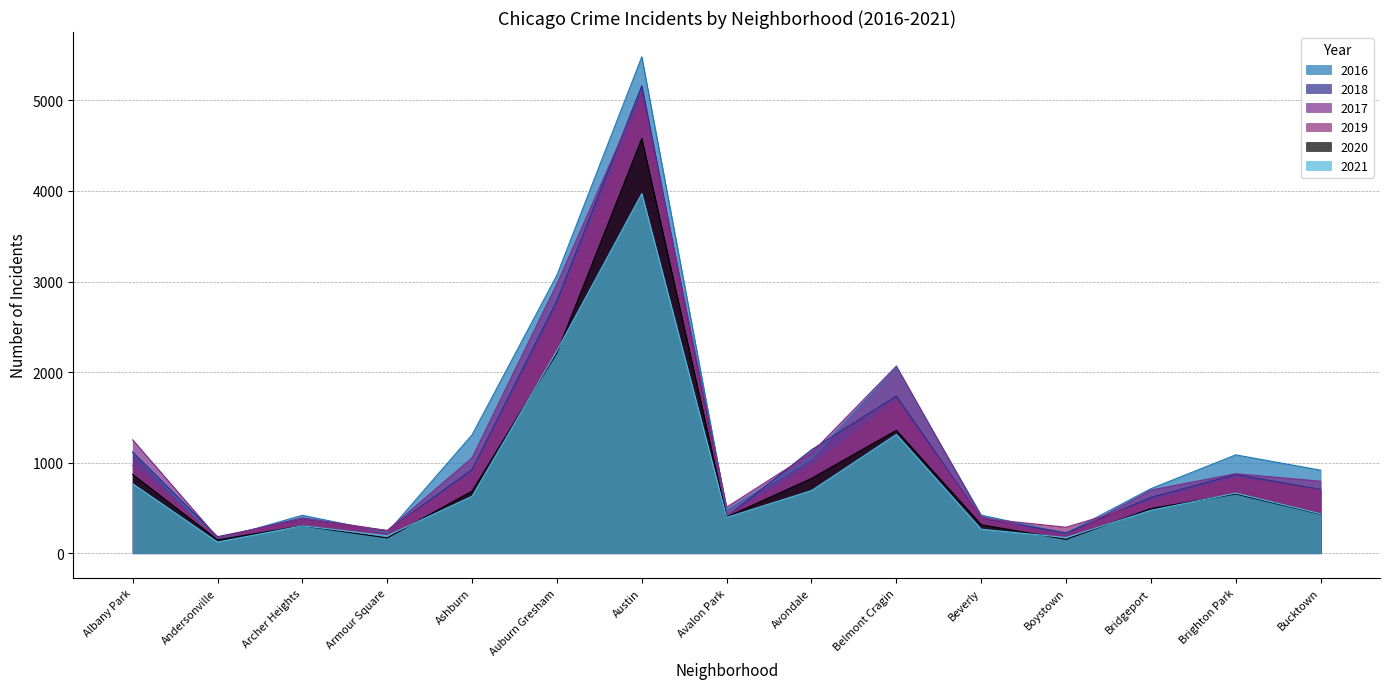

What is the difference between the 2019 values at Archer Heights and Ashburn?

504